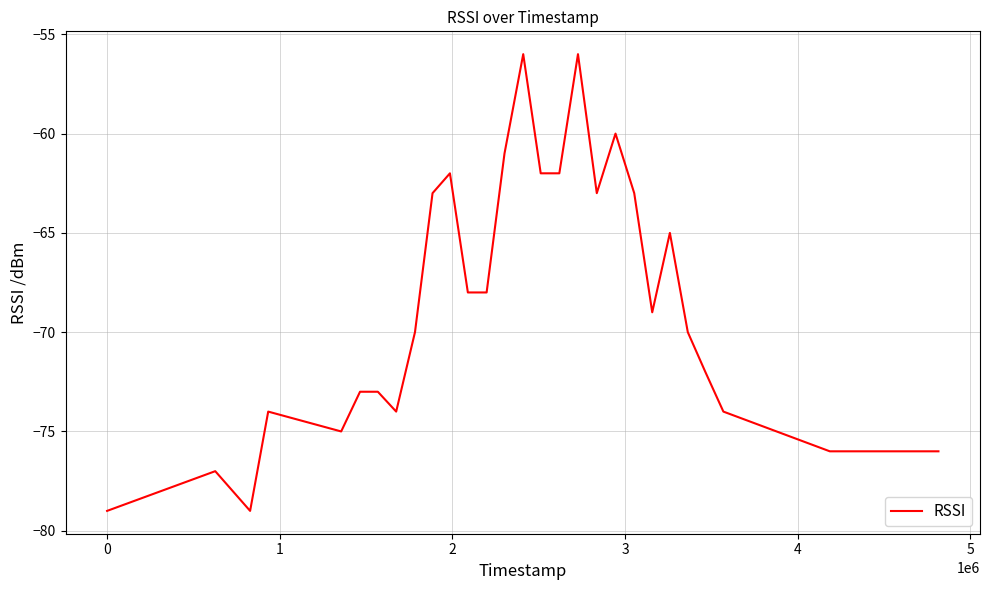

What is the difference between the maximum and minimum values?

23